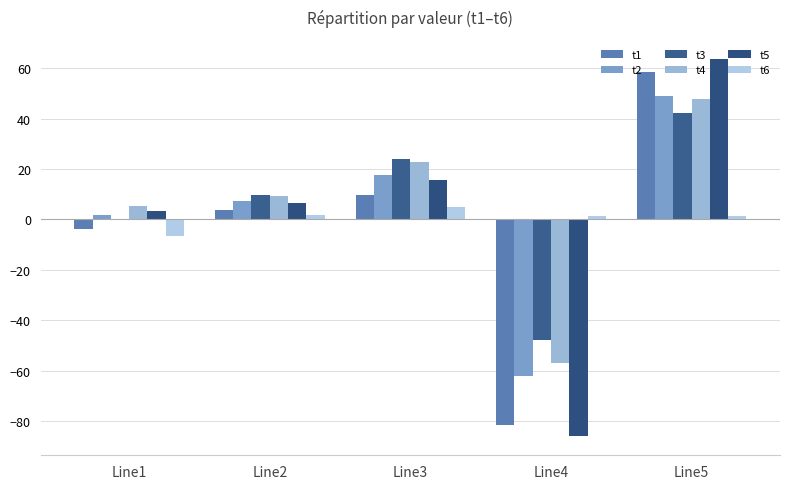

What is the sum of the t5 values at Line5 and Line2?

70.4